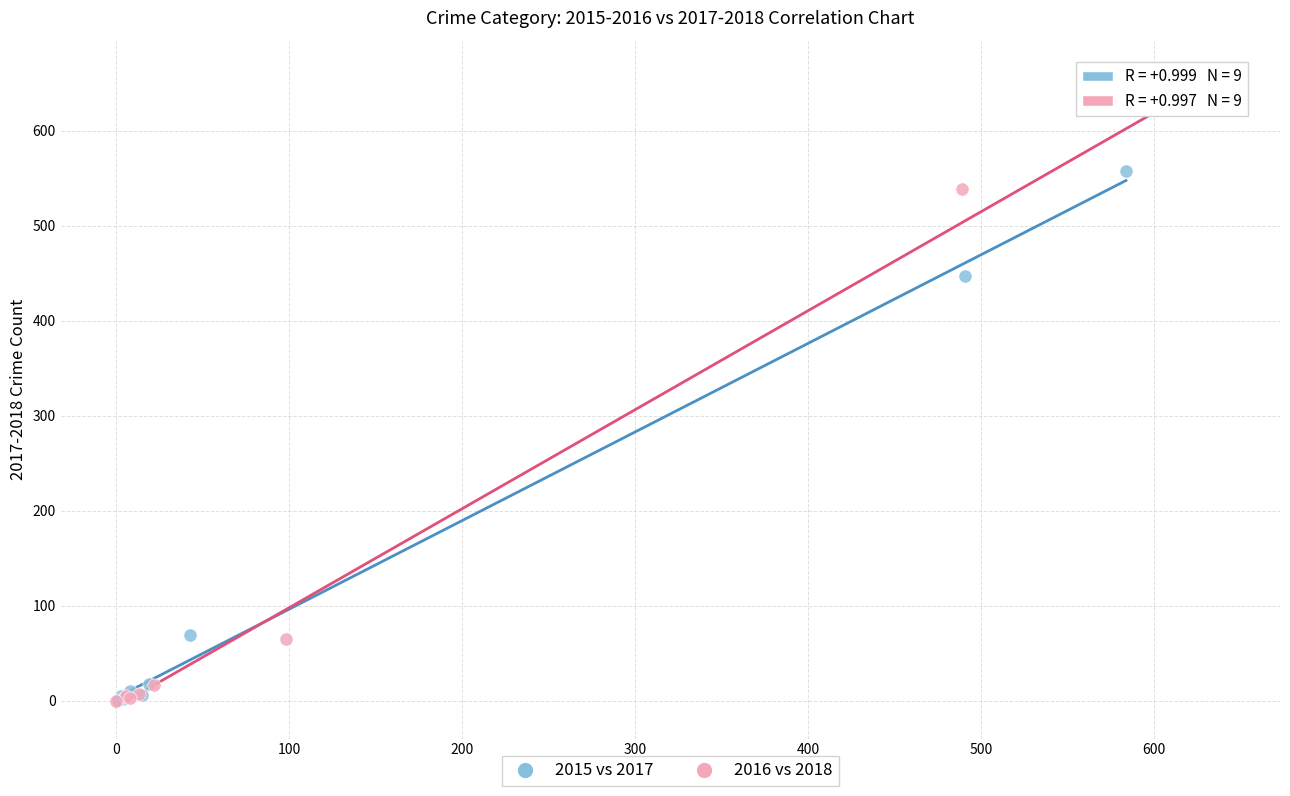

Which series has the largest Y range (max minus min)?

2016 vs 2018